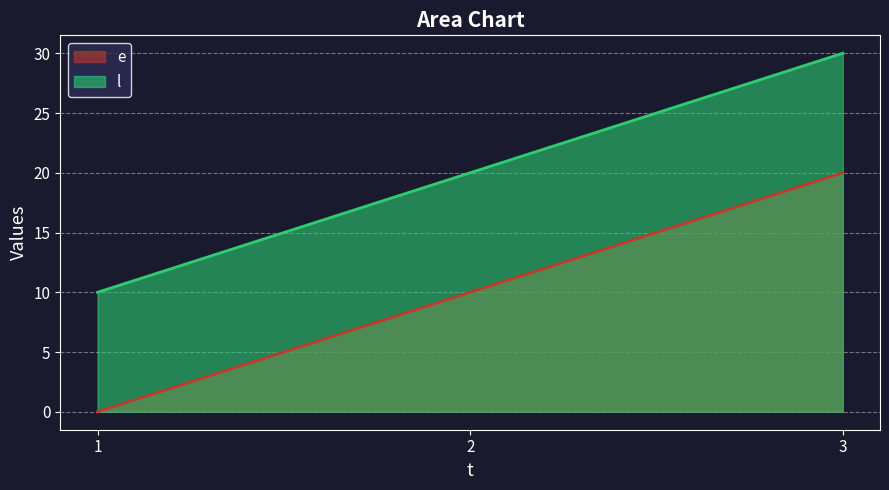

How many lines are shown in the chart?

2